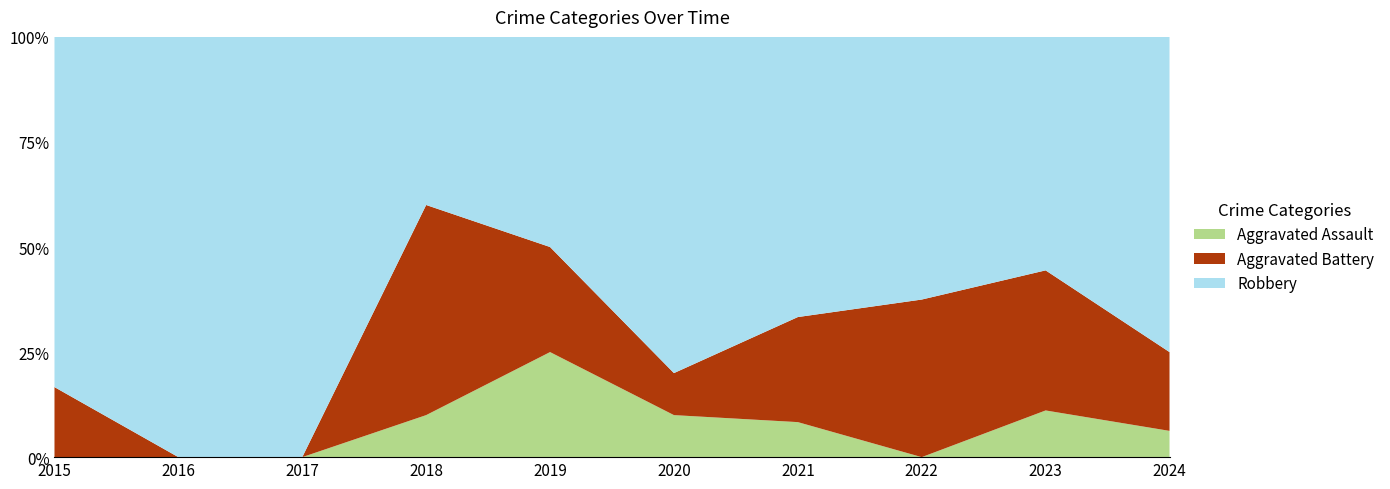

Reading right to left, transcribe all the data shown in this chart.

Aggravated Assault: 2024=1	2023=1	2022=0	2021=1	2020=1	2019=3	2018=1	2017=0	2016=0	2015=0
Aggravated Battery: 2024=3	2023=3	2022=6	2021=3	2020=1	2019=3	2018=5	2017=0	2016=0	2015=1
Robbery: 2024=12	2023=5	2022=10	2021=8	2020=8	2019=6	2018=4	2017=4	2016=8	2015=5